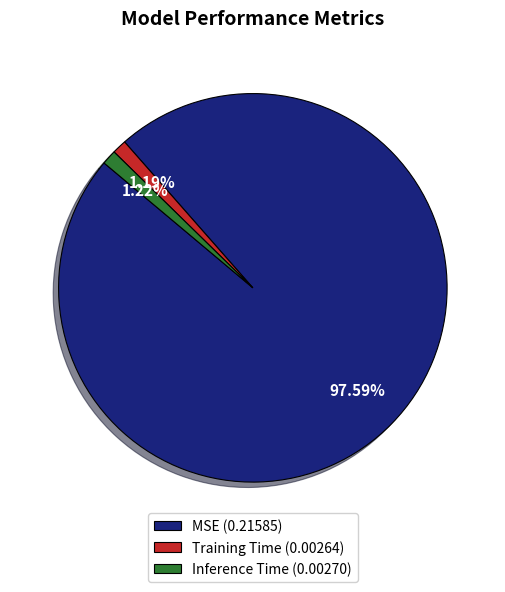

To the nearest percent, what portion does Inference Time represent?

1%